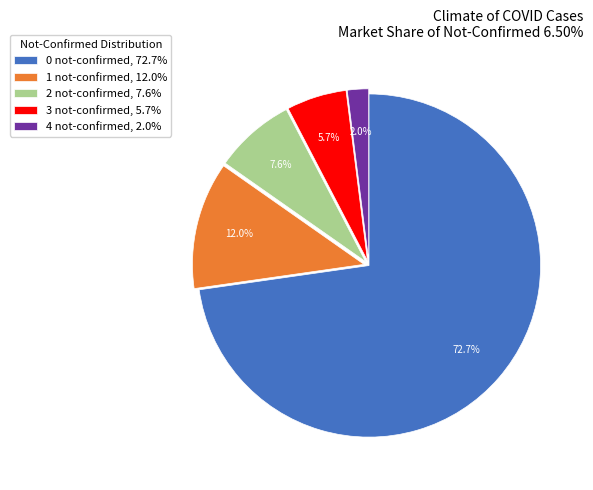

Which slice is the smallest?

4 not-confirmed, 2.0%